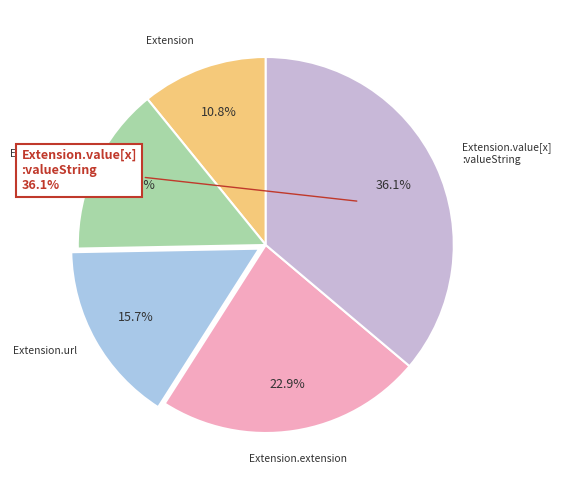

How many segments does this pie chart have?

5